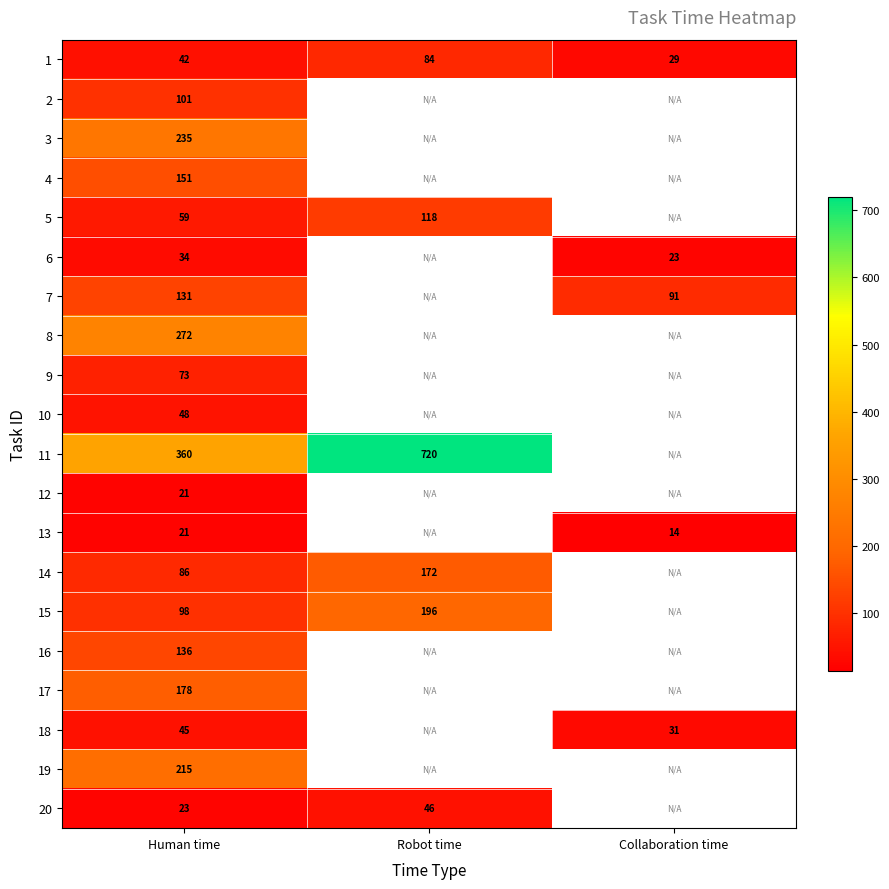

At which label is 1 closest to 56?

Human time